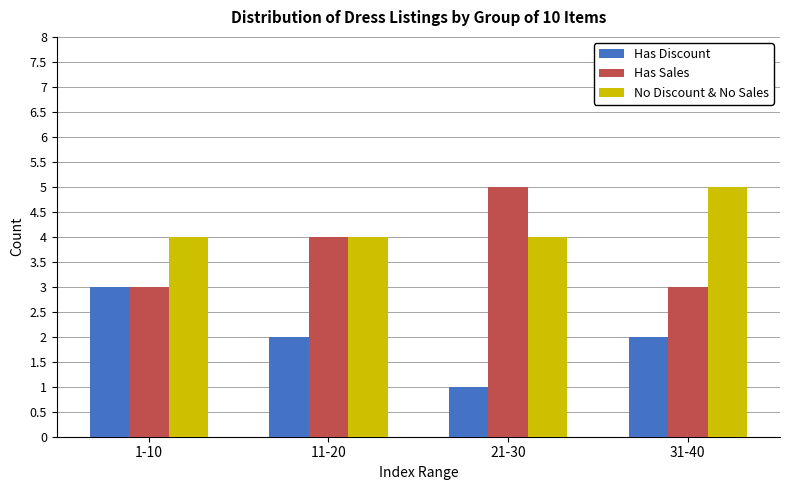

What is the label of the 2nd bar from the left?

11-20